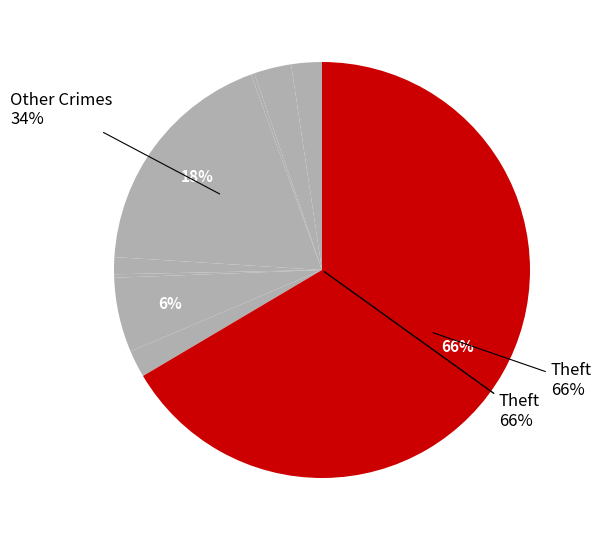

What is the smallest slice in the pie chart?

Arson